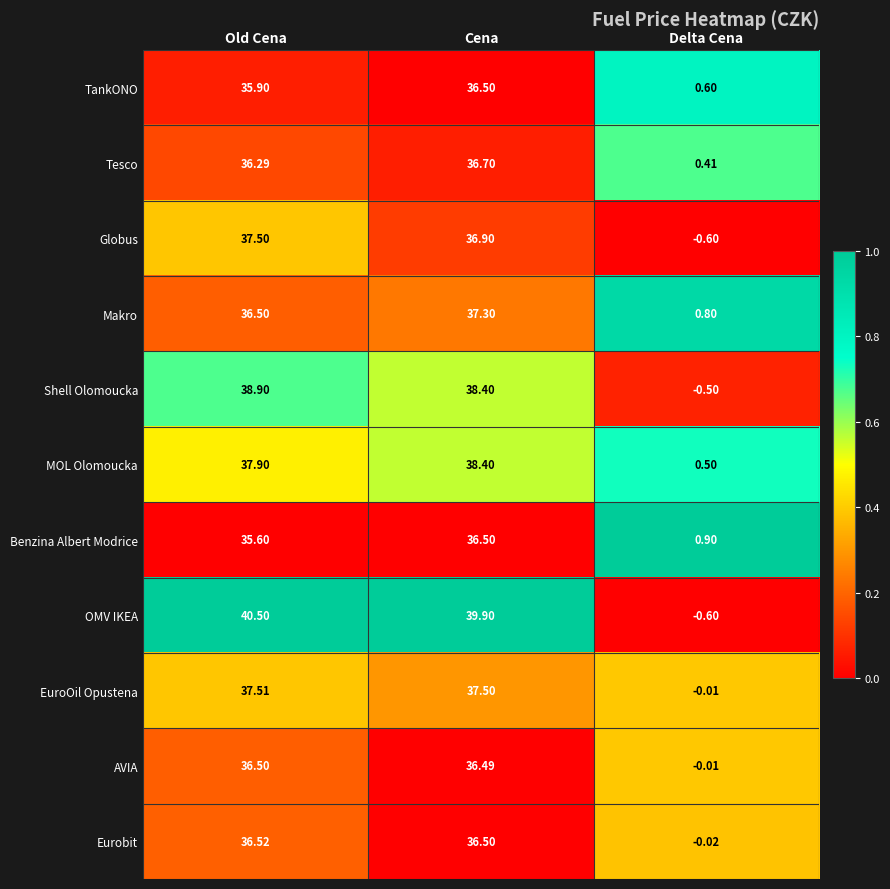

How many data points does each series have?

3